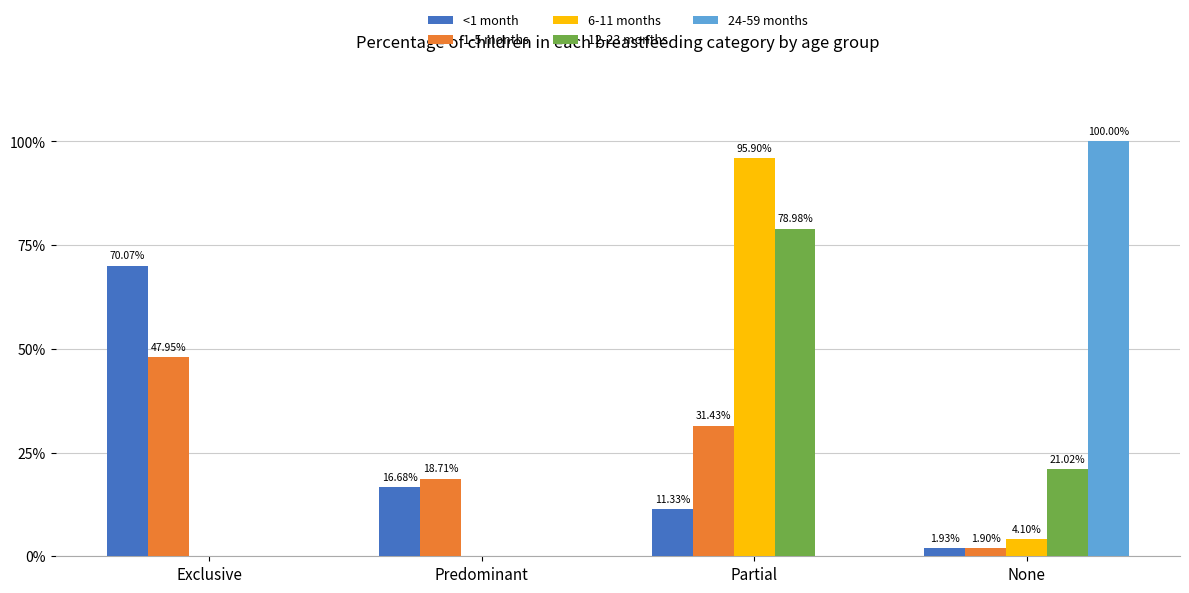

At which category is the sum across all series the highest?

Partial